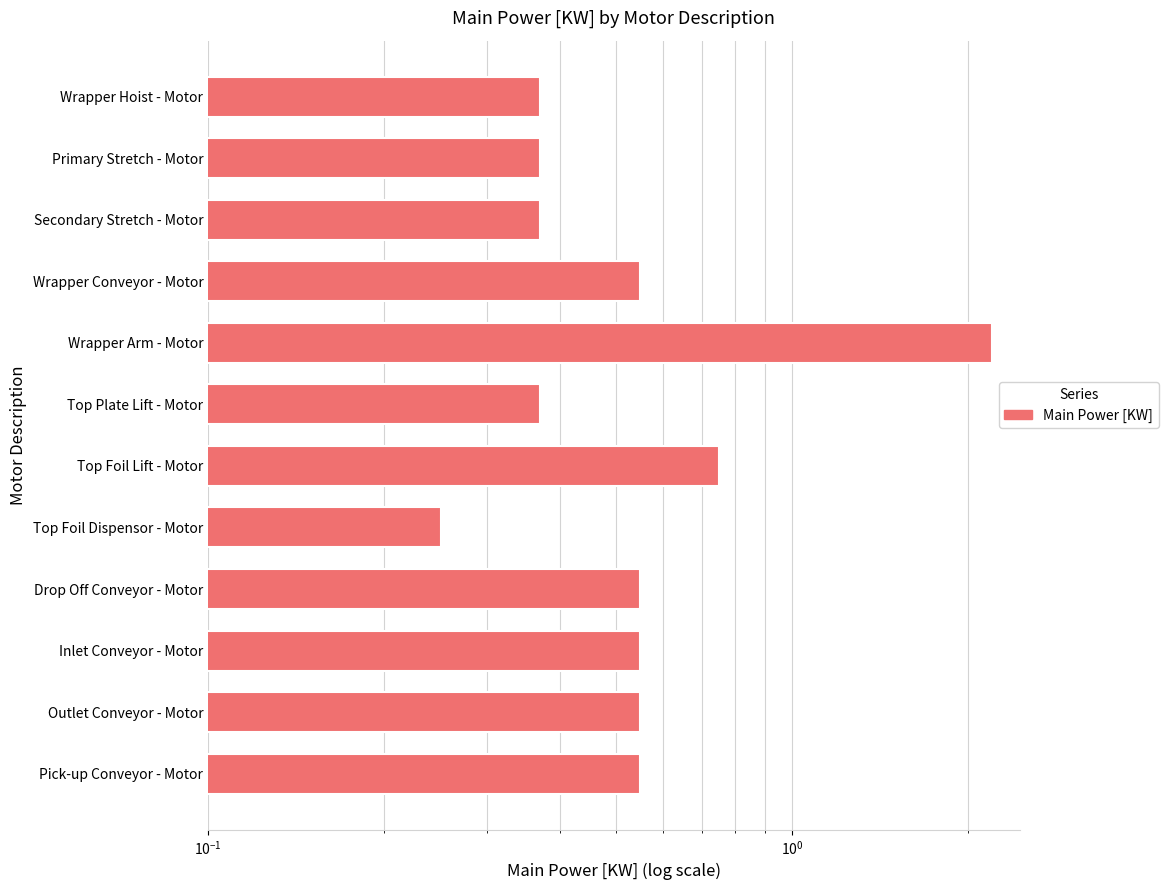

The chart shows a value of 0.2 at Drop Off Conveyor - Motor. True or false?

False